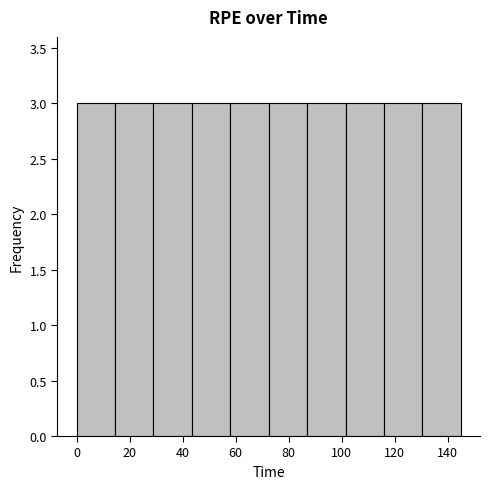

How tall is the bar that spans 130.5 to 145.0 on the x-axis? Neither the bar edges nor the heights are printed on the chart, so give them approximately, as read against the axes.

3